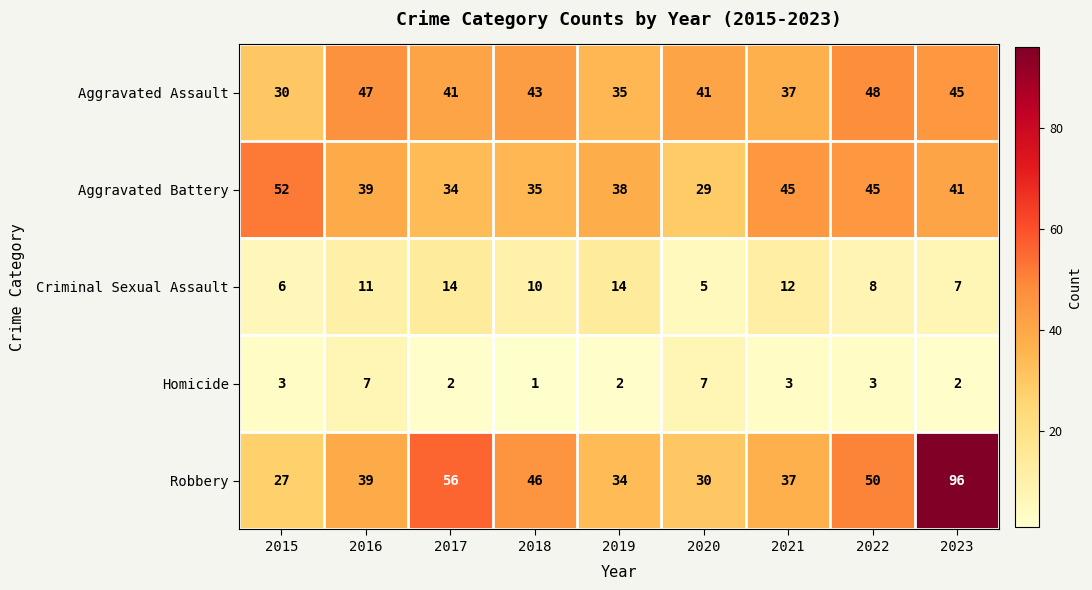

At which category is the sum across all series the highest?

2023